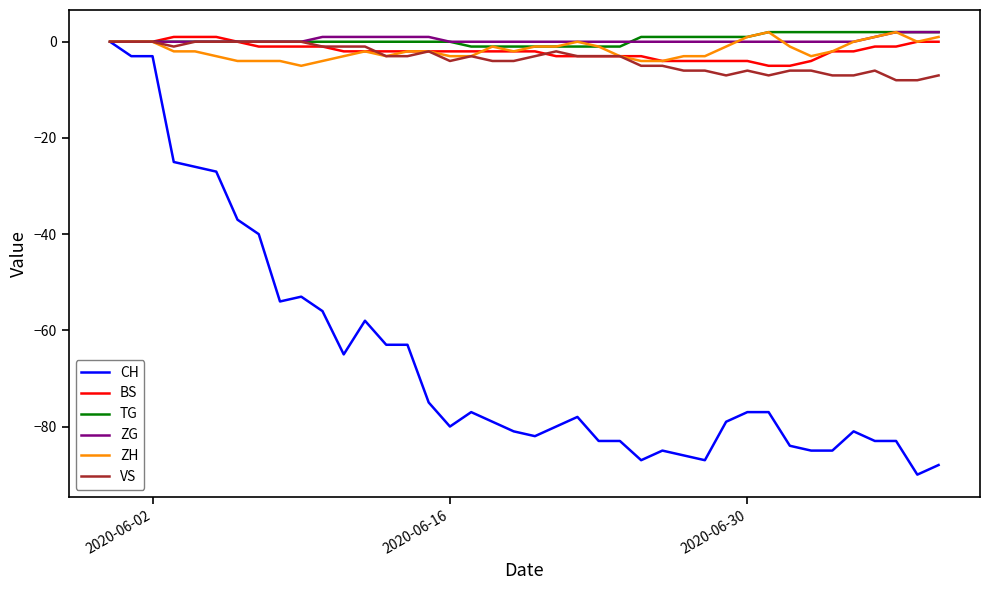

What is the sum of all TG values?

16